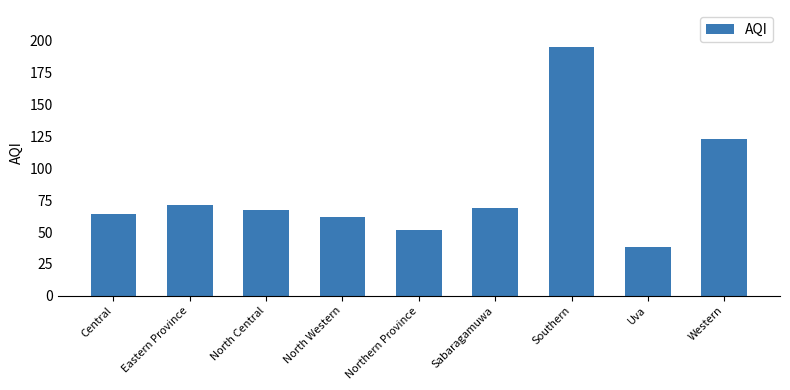

What is the sum of all values?

741